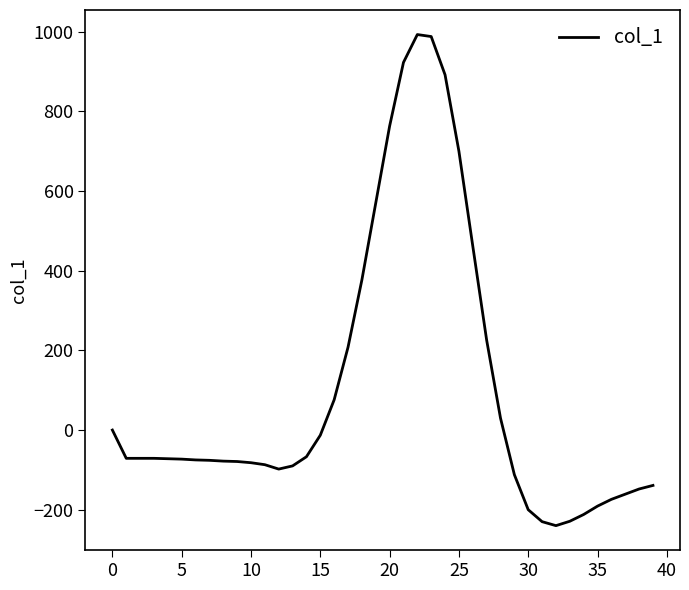

What is the smallest value displayed?

-240